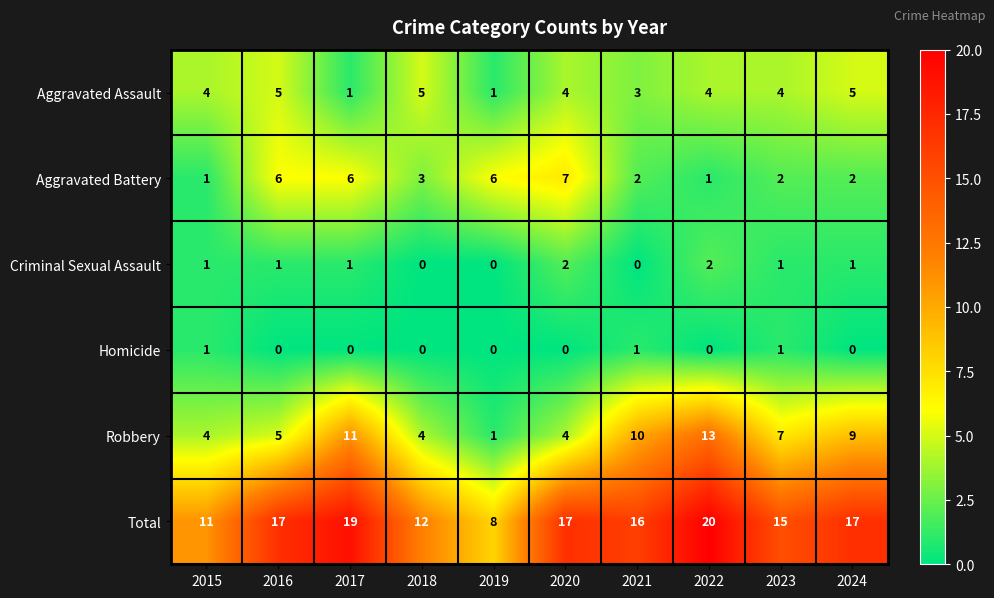

Is the value of Total at 2023 greater than the value of Criminal Sexual Assault at 2022?

Yes